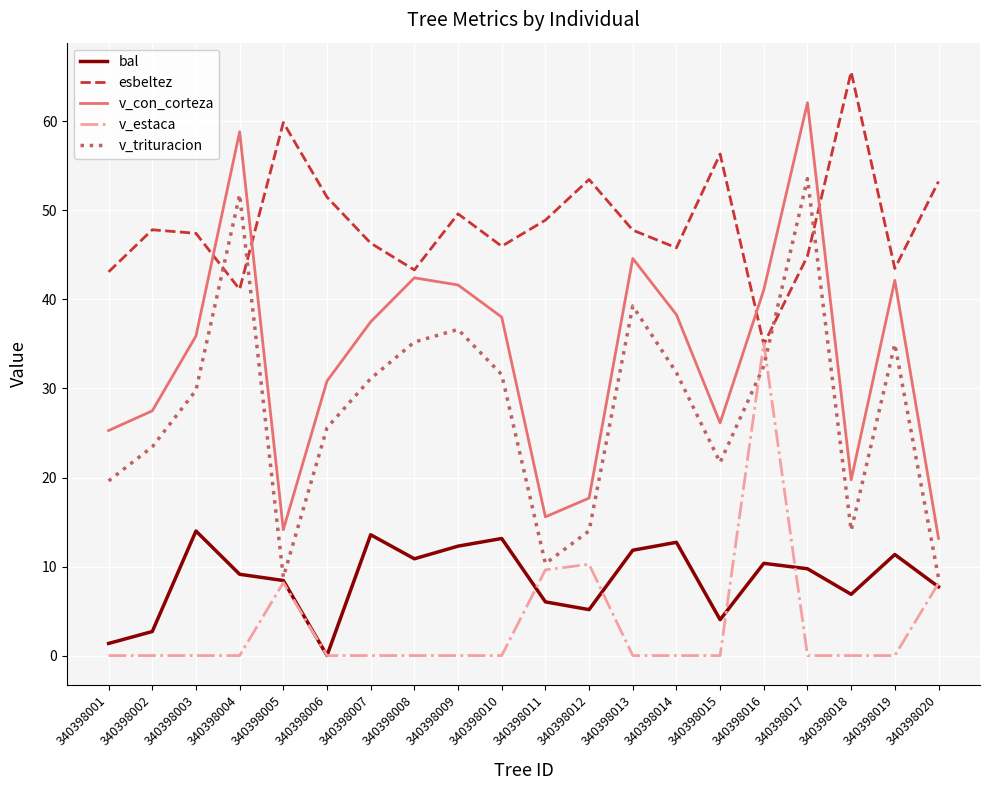

What are all the series names shown in the legend?

bal, esbeltez, v_con_corteza, v_estaca, v_trituracion